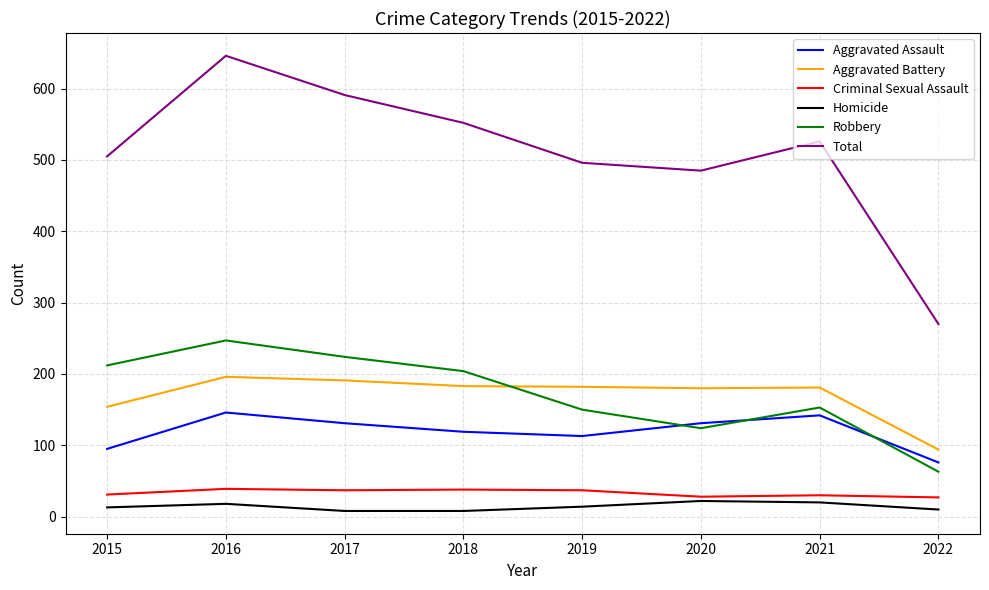

True or false: Homicide and Aggravated Assault intersect in this chart.

False